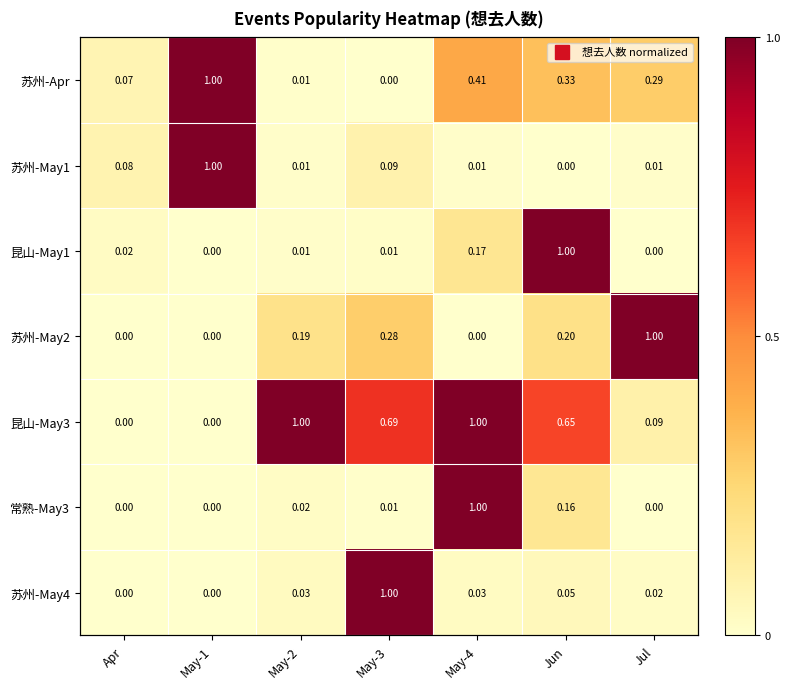

Between May-1 and Jul, which series saw the biggest shift?

苏州-May2